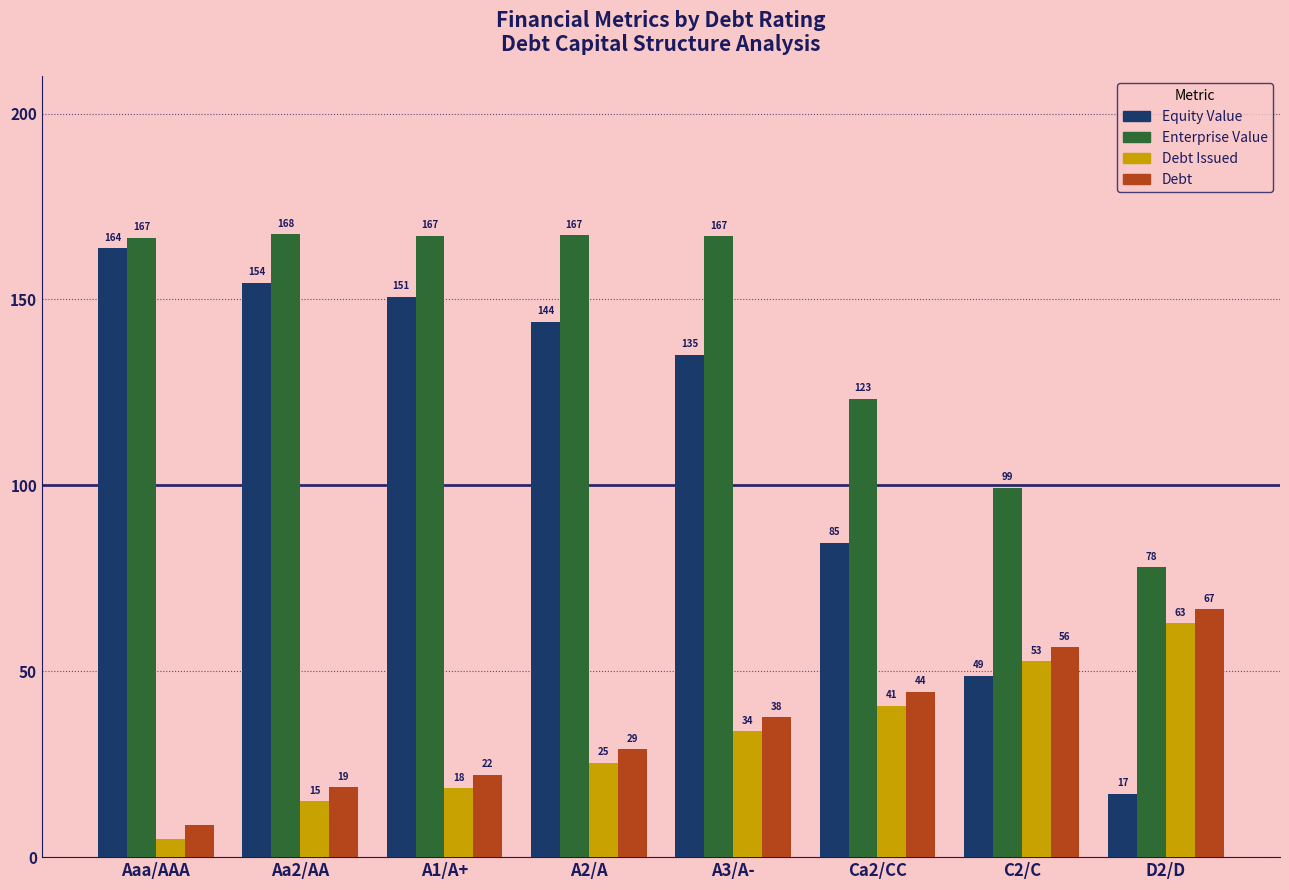

How many data points in Debt Issued are above 33?

4